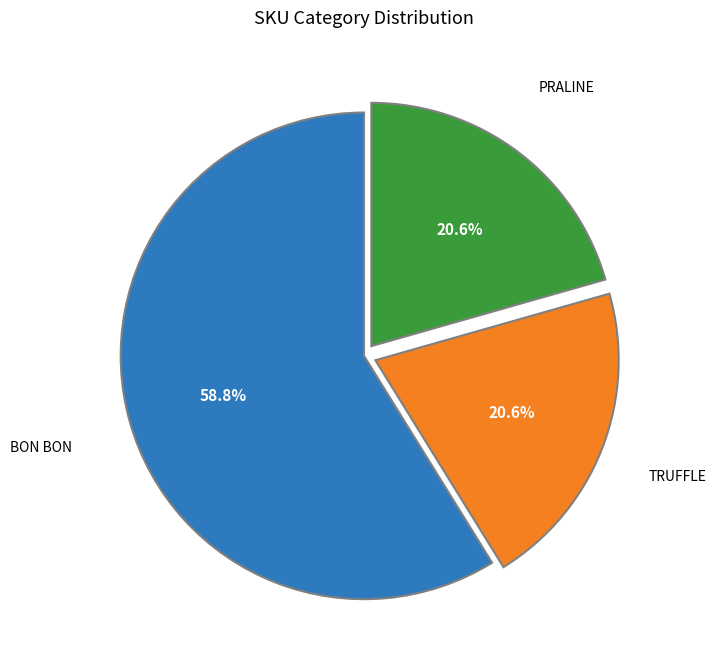

Does any single category account for the majority?

Yes